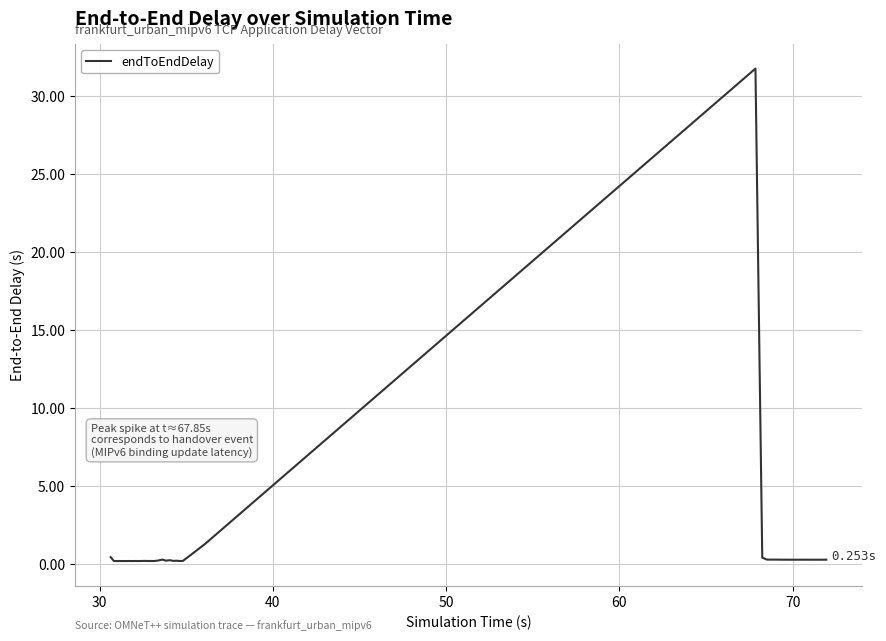

What is the difference between the maximum and minimum values?

31.6